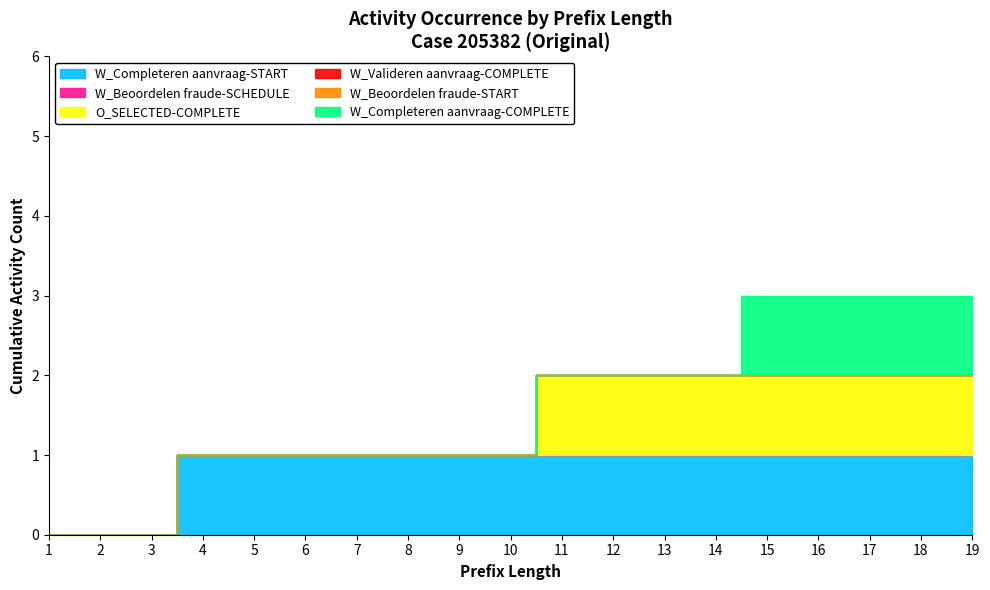

Which has a higher value, 8 or 3?

8